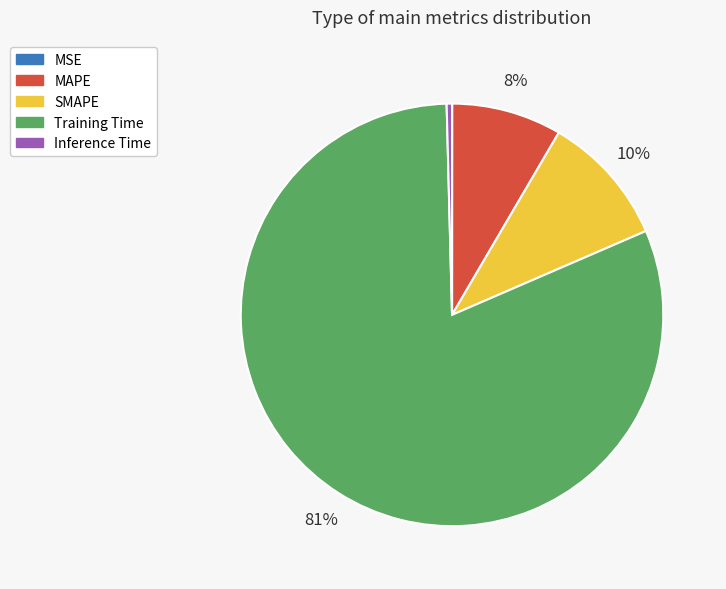

To the nearest percent, what is the average slice percentage?

20%